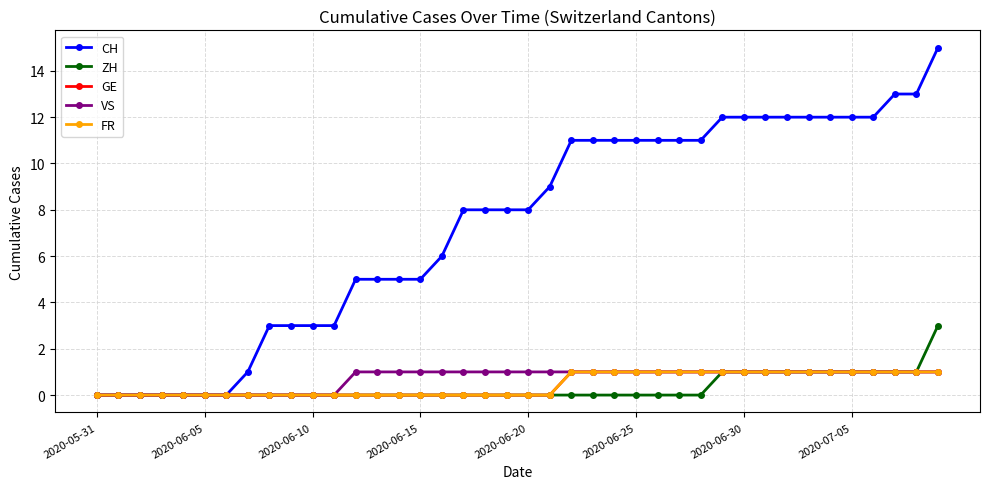

At which category does the chart reach its peak across all series?

39